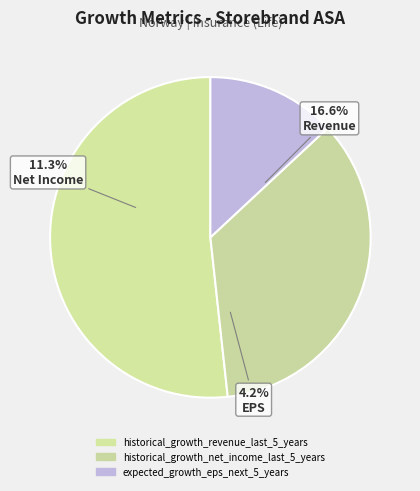

To the nearest percent, what portion does expected_growth_eps_next_5_years represent?

13%